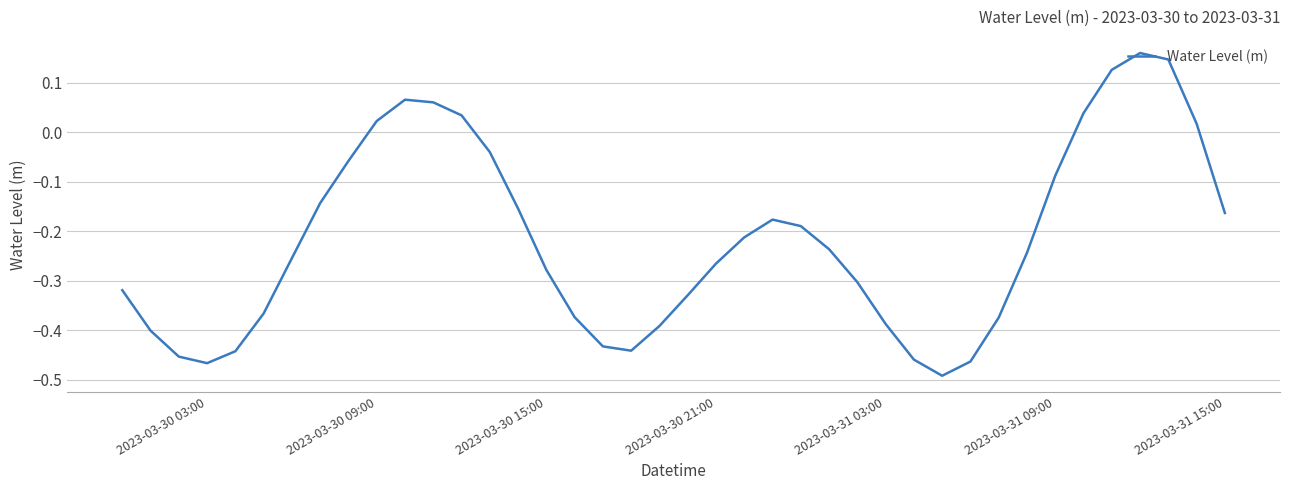

What is the difference between the maximum and minimum values?

0.7